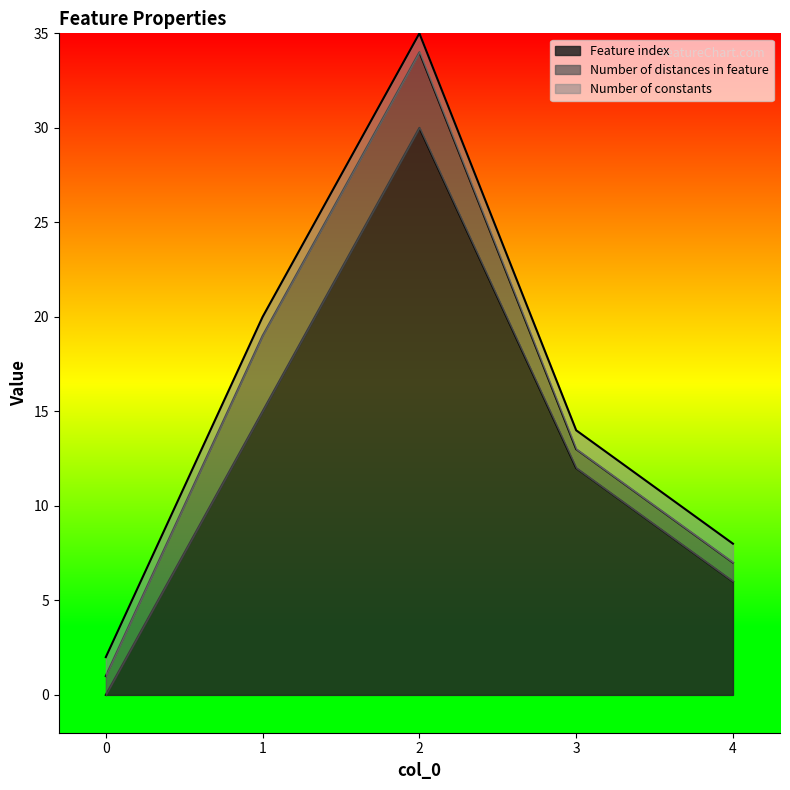

Does the chart display data point markers on the line(s)?

No